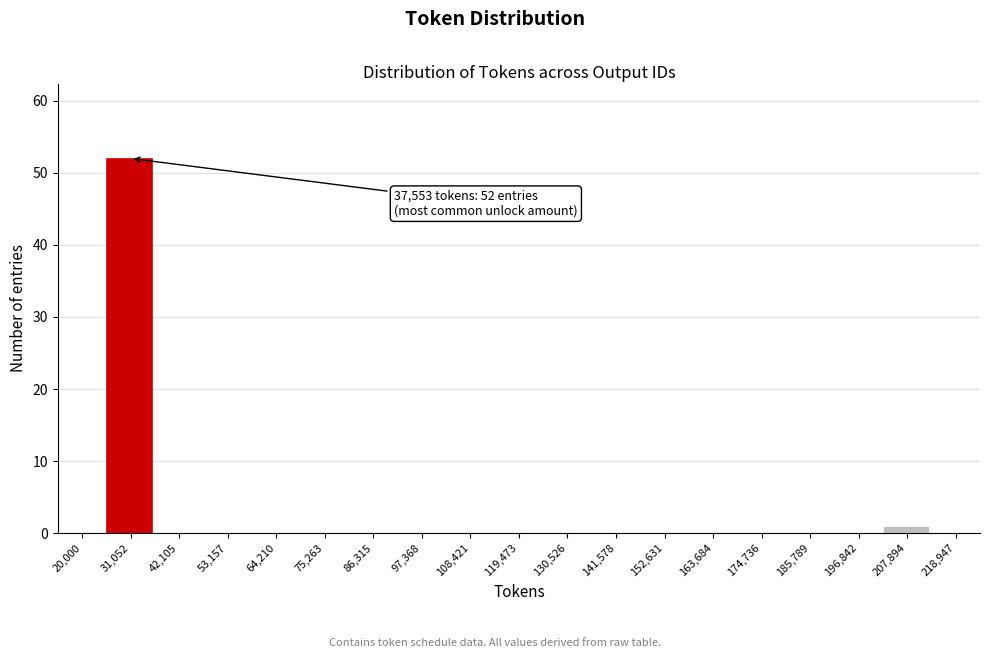

Reading left to right, what are all the values shown in this chart?

20,000=0	31,052=52	42,105=0	53,157=0	64,210=0	75,263=0	86,315=0	97,368=0	108,421=0	119,473=0	130,526=0	141,578=0	152,631=0	163,684=0	174,736=0	185,789=0	196,842=0	207,894=1	218,947=0